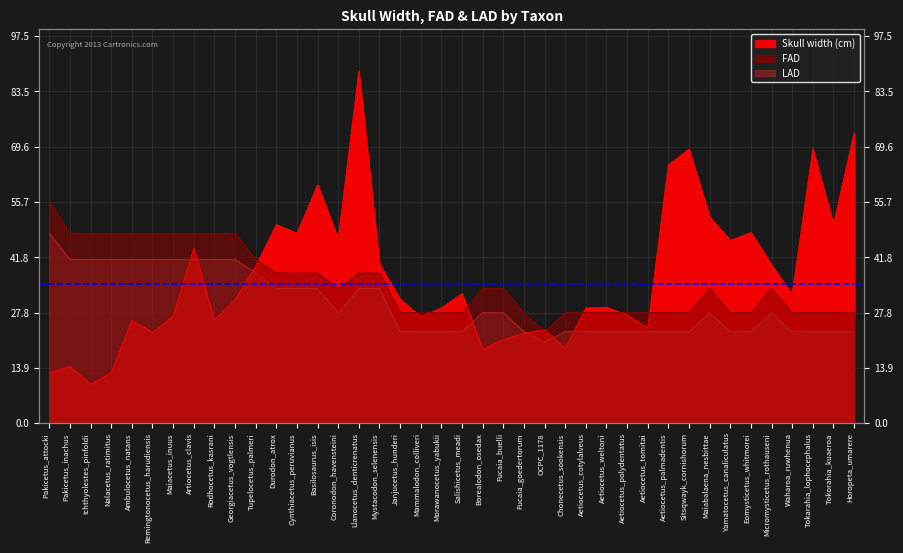

What are all the series names shown in the legend?

Skull width (cm), FAD, LAD